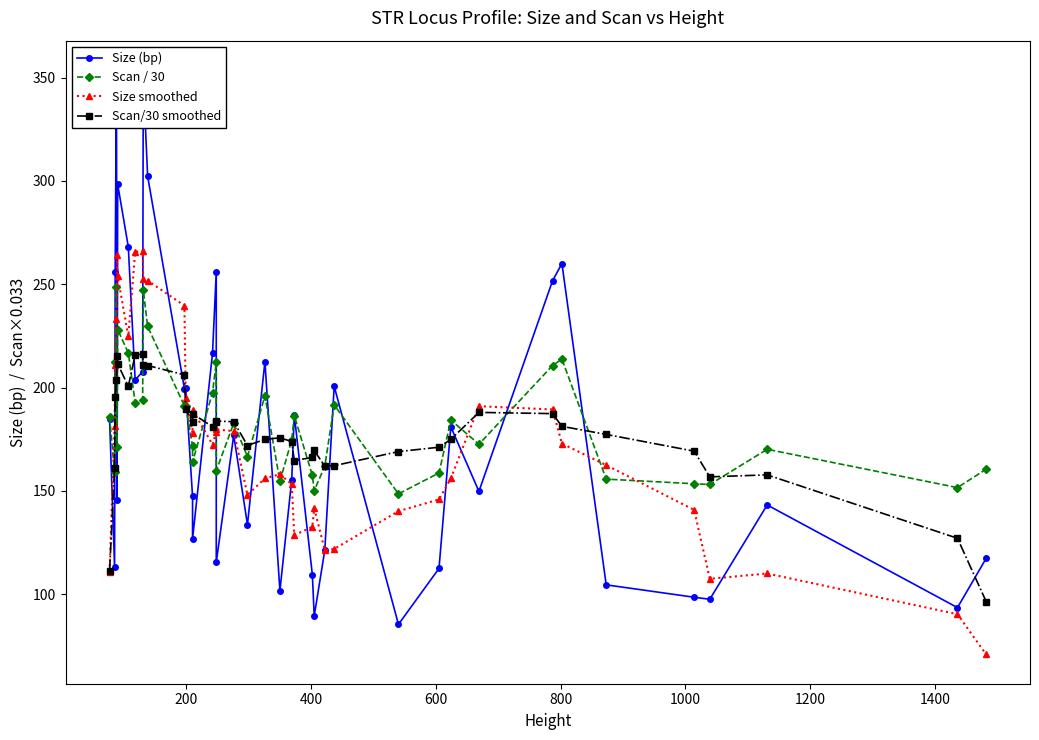

What are all the series names shown in the legend?

Size (bp), Scan / 30, Size smoothed, Scan/30 smoothed